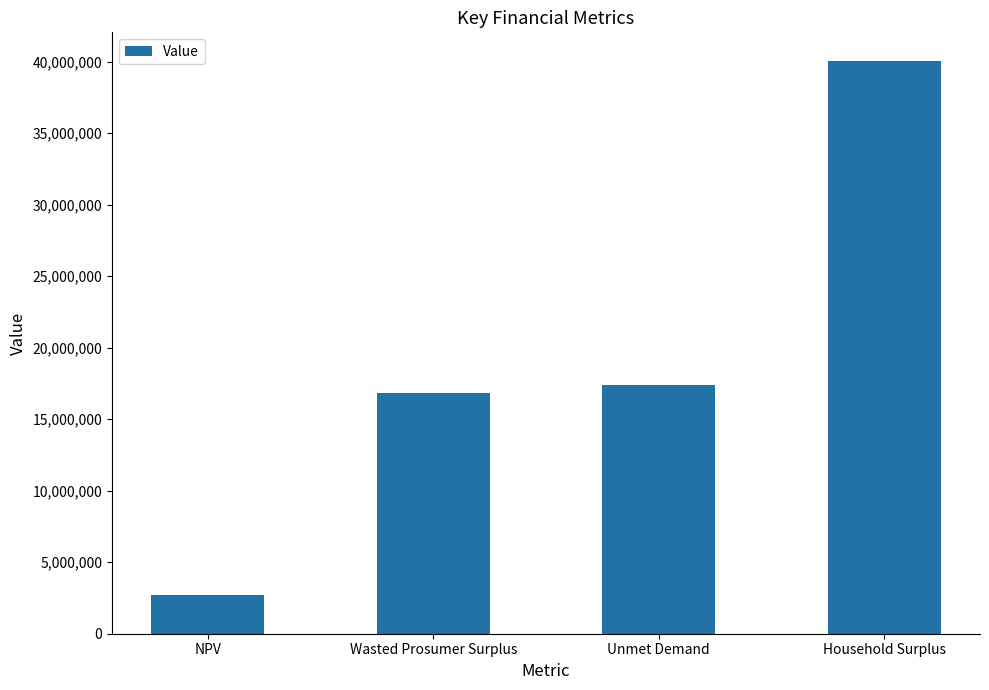

Are the bars grouped side by side (vs. stacked)?

No